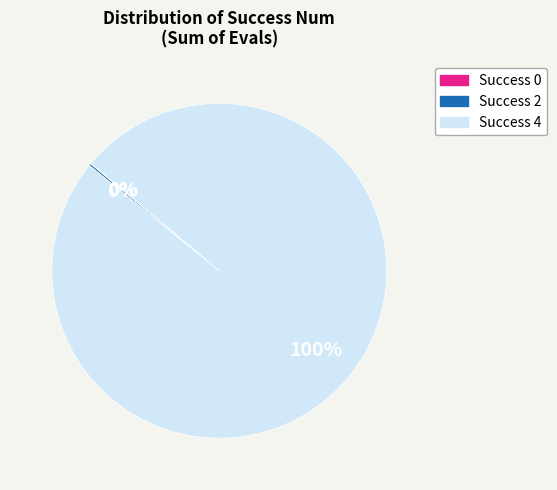

To the nearest percent, what is the difference between the largest and smallest slice percentages?

100%